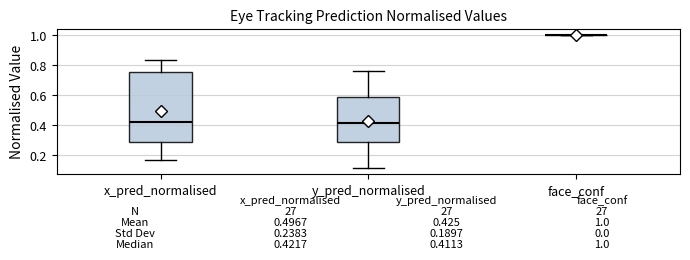

Comparing the boxes themselves (not the whiskers), which one is the tallest?

x_pred_normalised